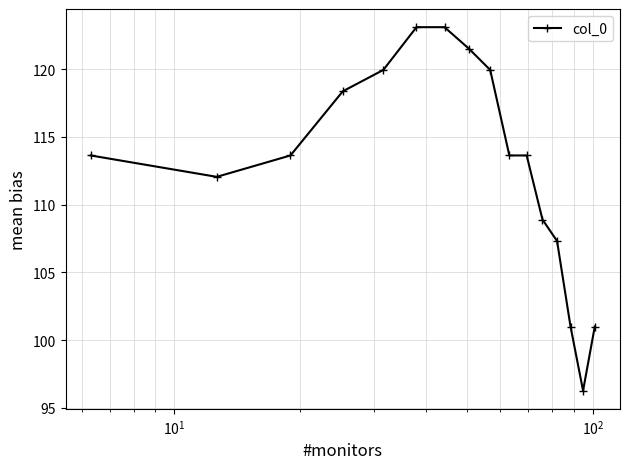

What is the smallest value displayed?

96.3